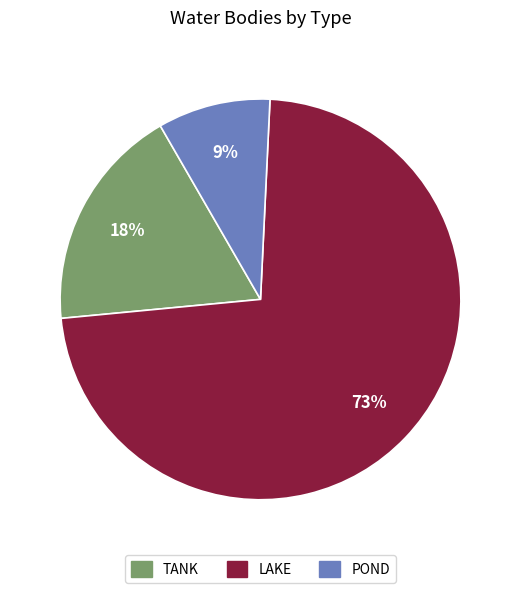

To the nearest percent, what is the average slice percentage?

33%